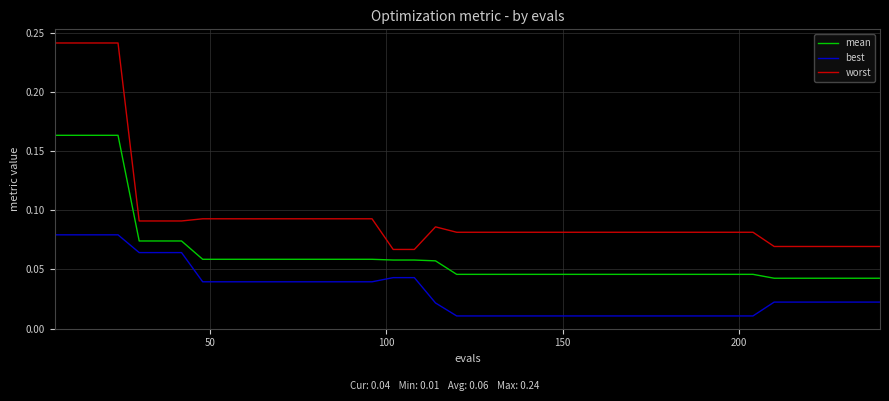

What are all the series names shown in the legend?

mean, best, worst